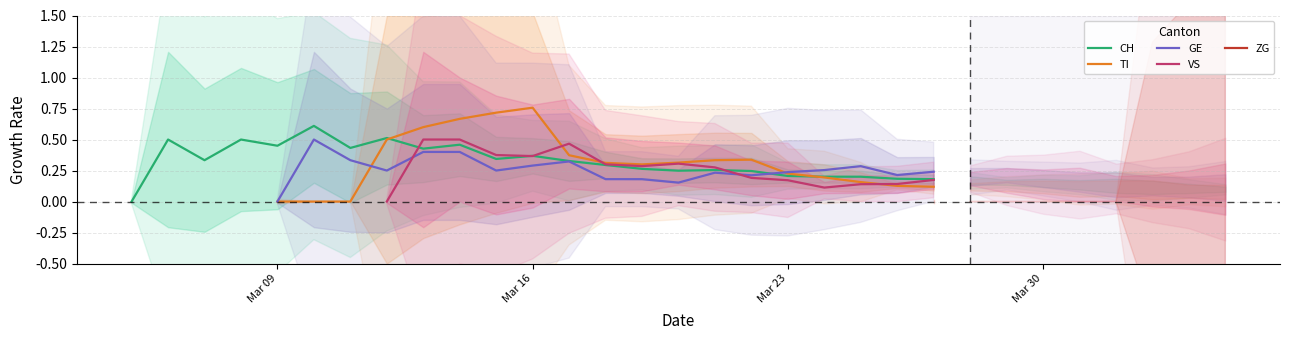

How many intersections are there between VS and CH?

4